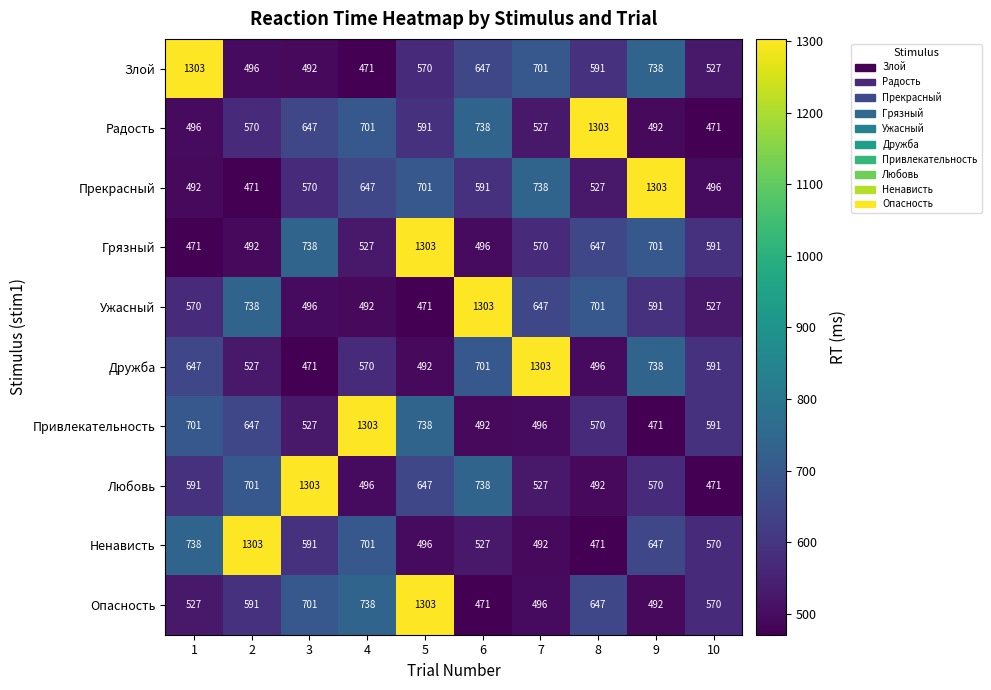

What is the minimum value for Грязный?

471